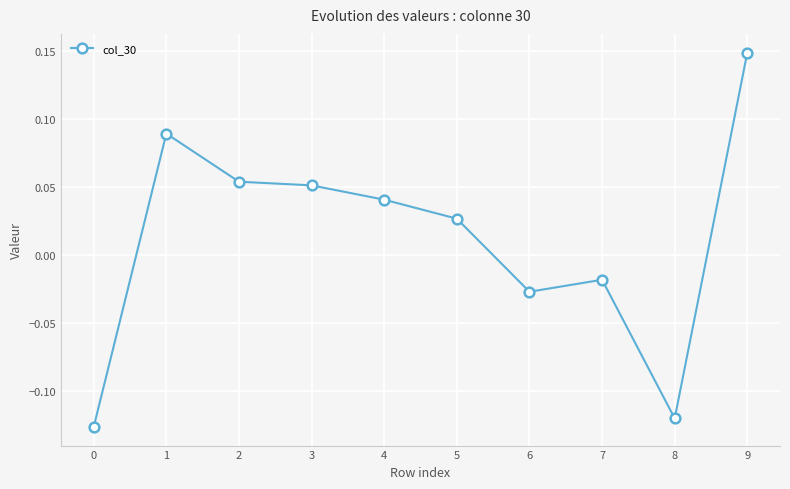

Which has a higher value, 3 or 5?

3